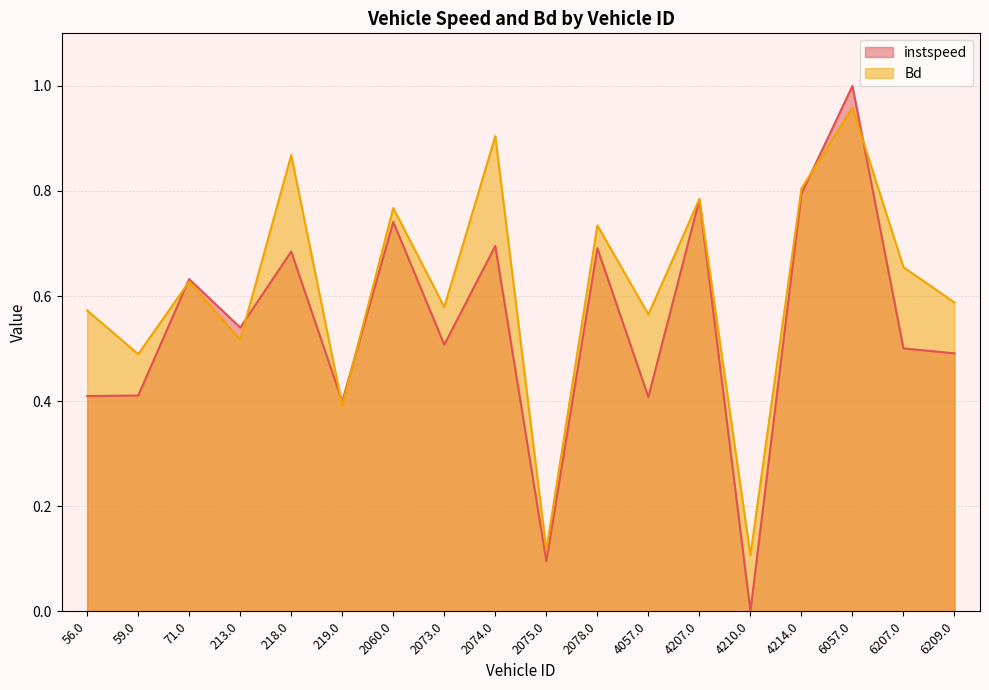

The Bd series shows 1.0 at 6057.0. True or false?

True